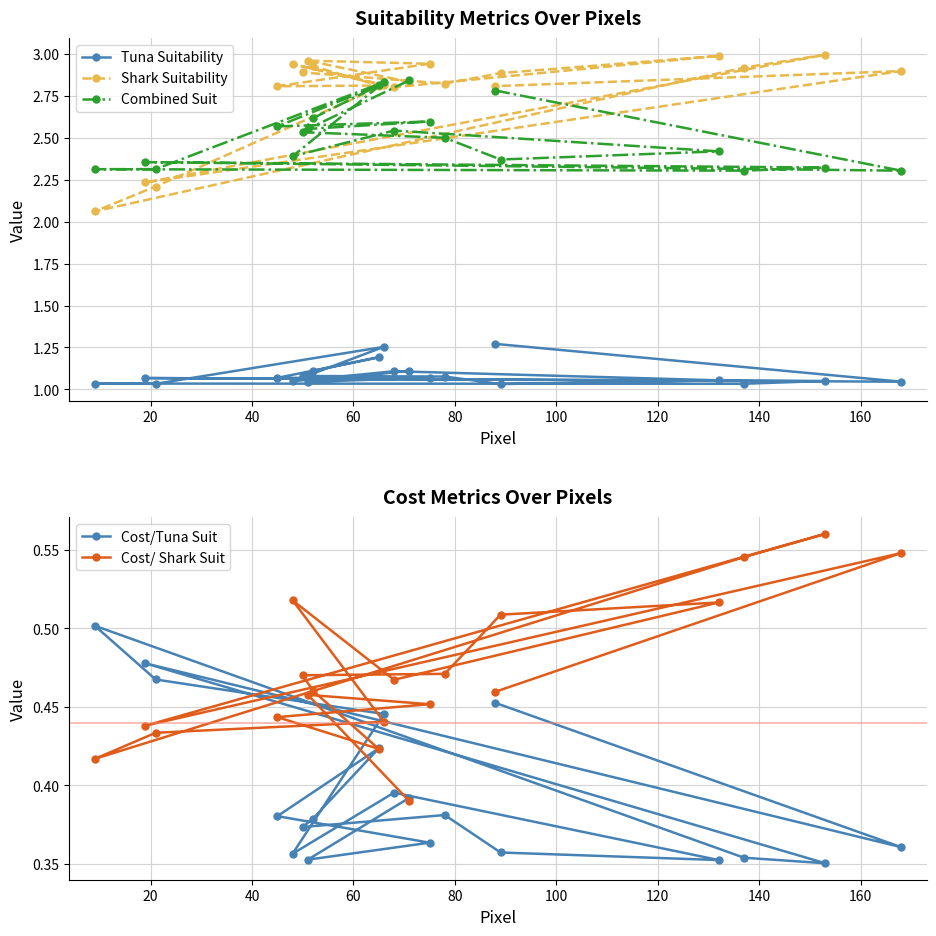

How many Cost/Tuna Suit values are between 0 and 1?

20